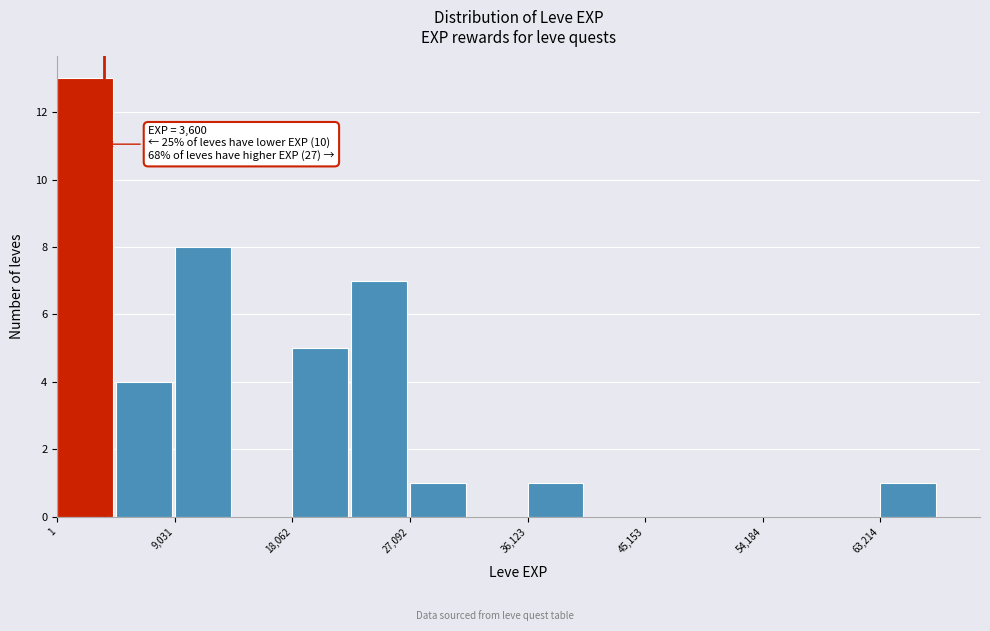

Which range on the x-axis has the tallest bar?

0 to 5000